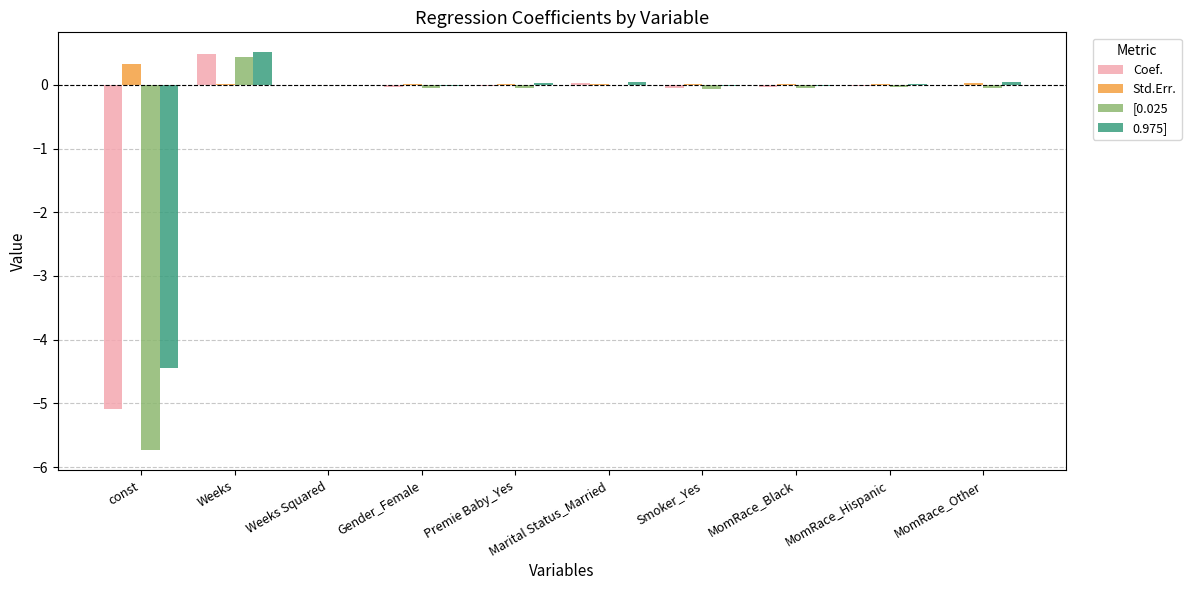

Which category has the highest value in the 0.975] series?

Weeks